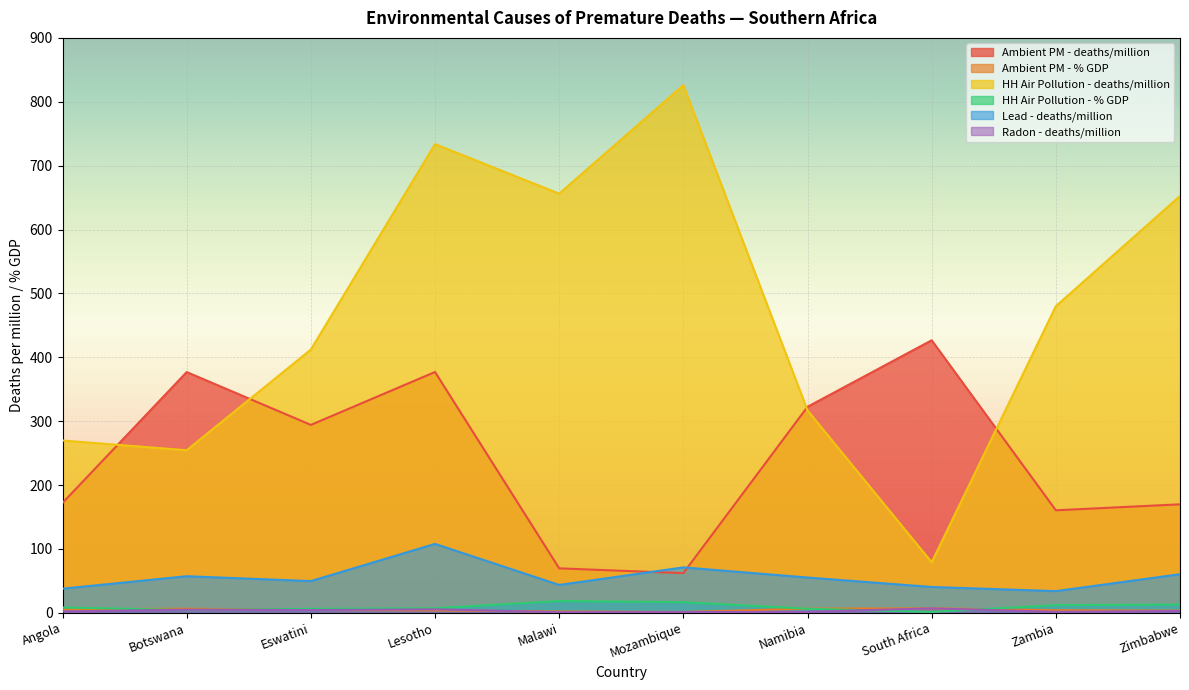

How many data points in Ambient PM - deaths/million are less than 294?

5